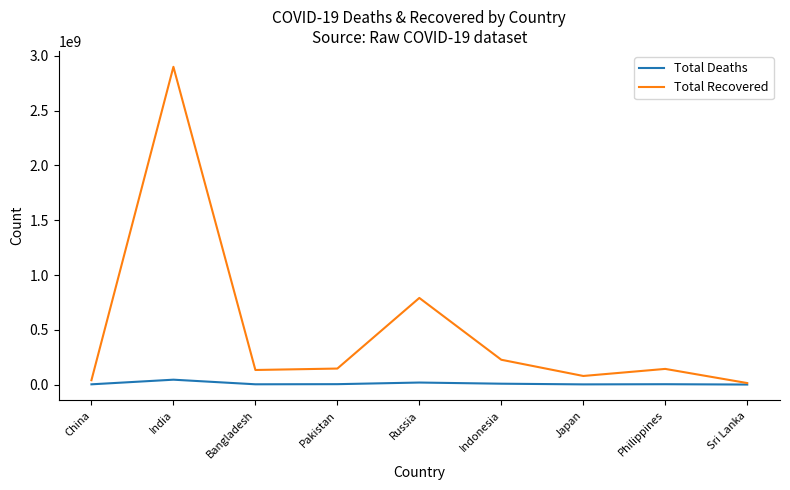

Rank the series at Pakistan from lowest to highest value.

Total Deaths, Total Recovered